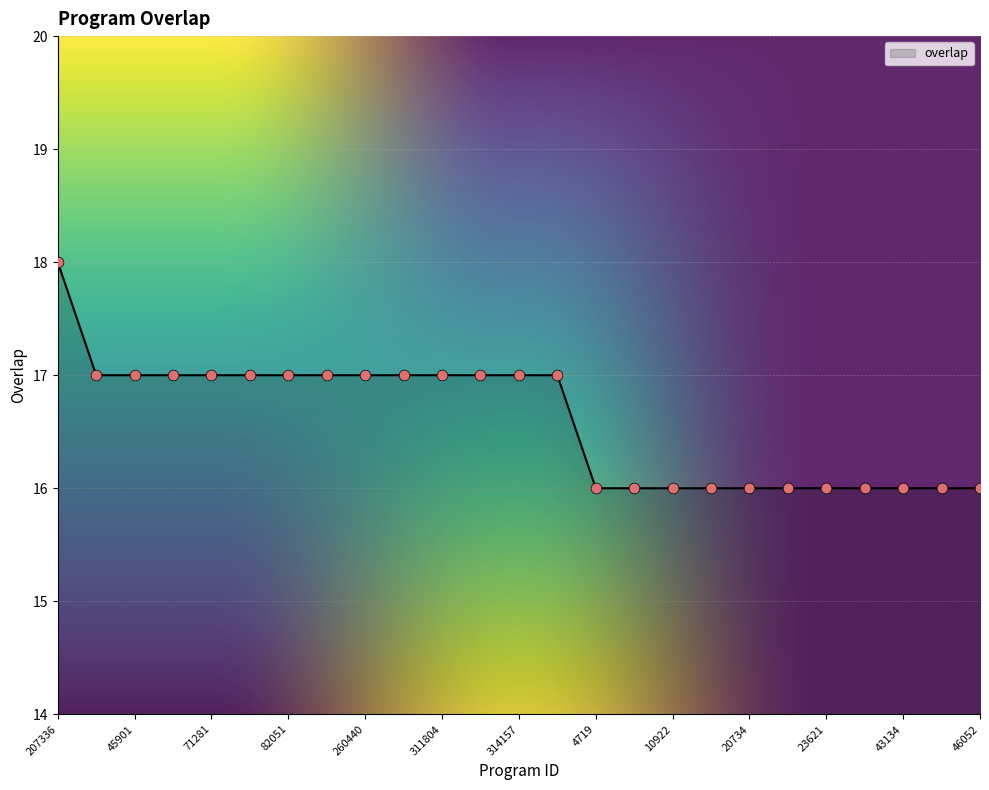

What is the maximum value shown in the chart?

18